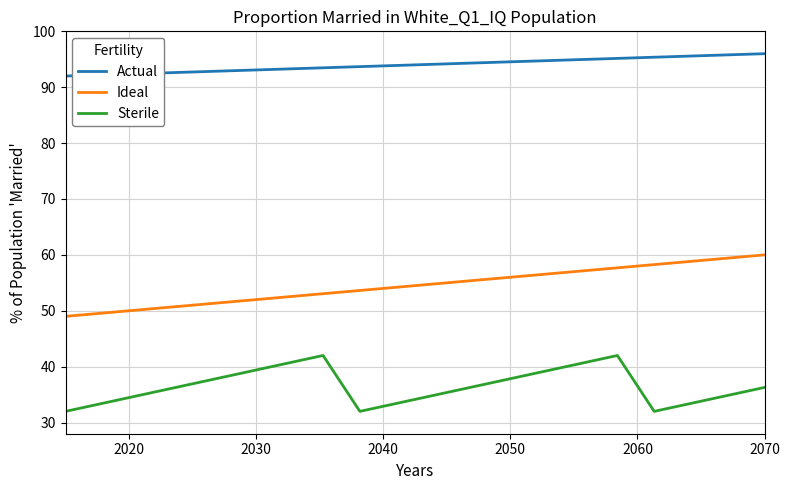

What is the greatest value displayed?

96.0